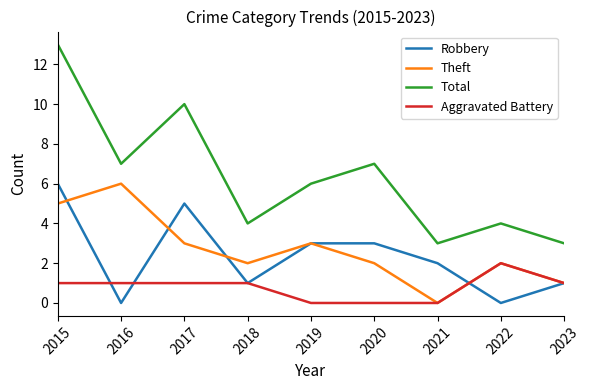

What are all the series names shown in the legend?

Robbery, Theft, Total, Aggravated Battery